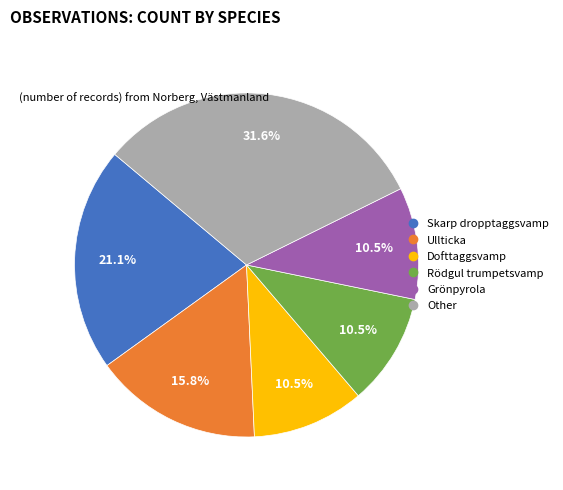

Does any single category account for the majority?

No